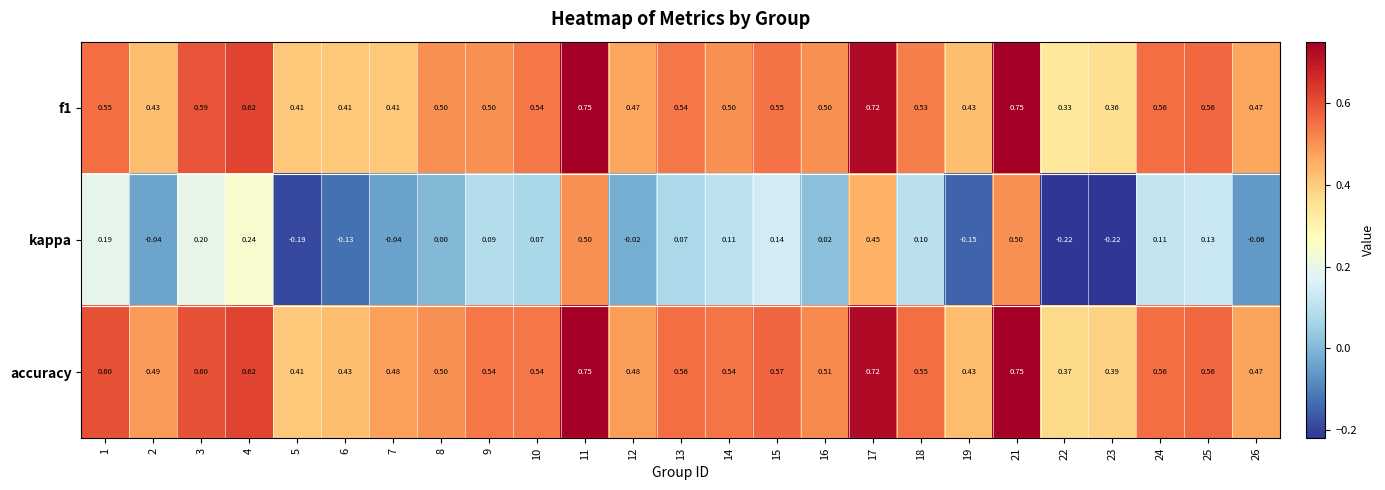

Which series changed the most between 22 and 25?

kappa